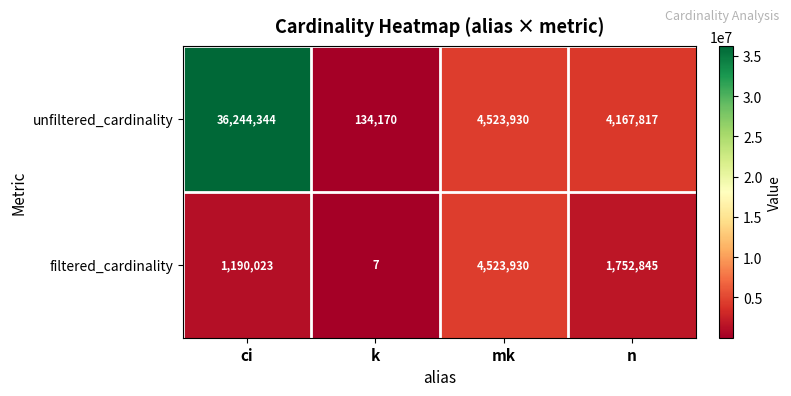

How many categories are shown in the chart?

4